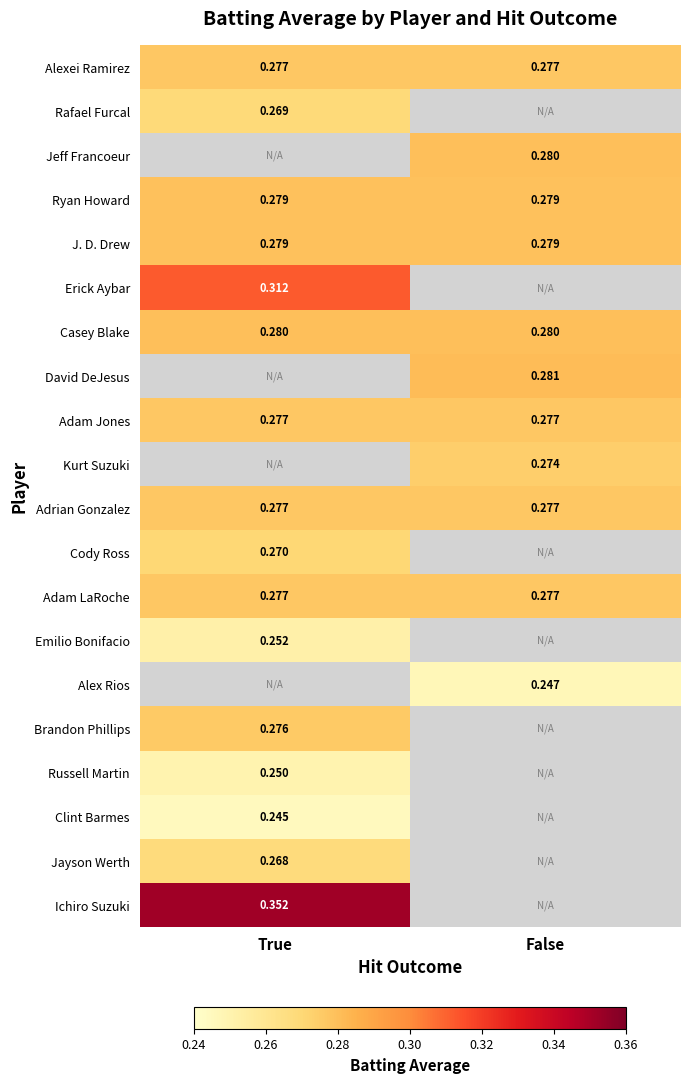

Between True and False, which is larger?

True